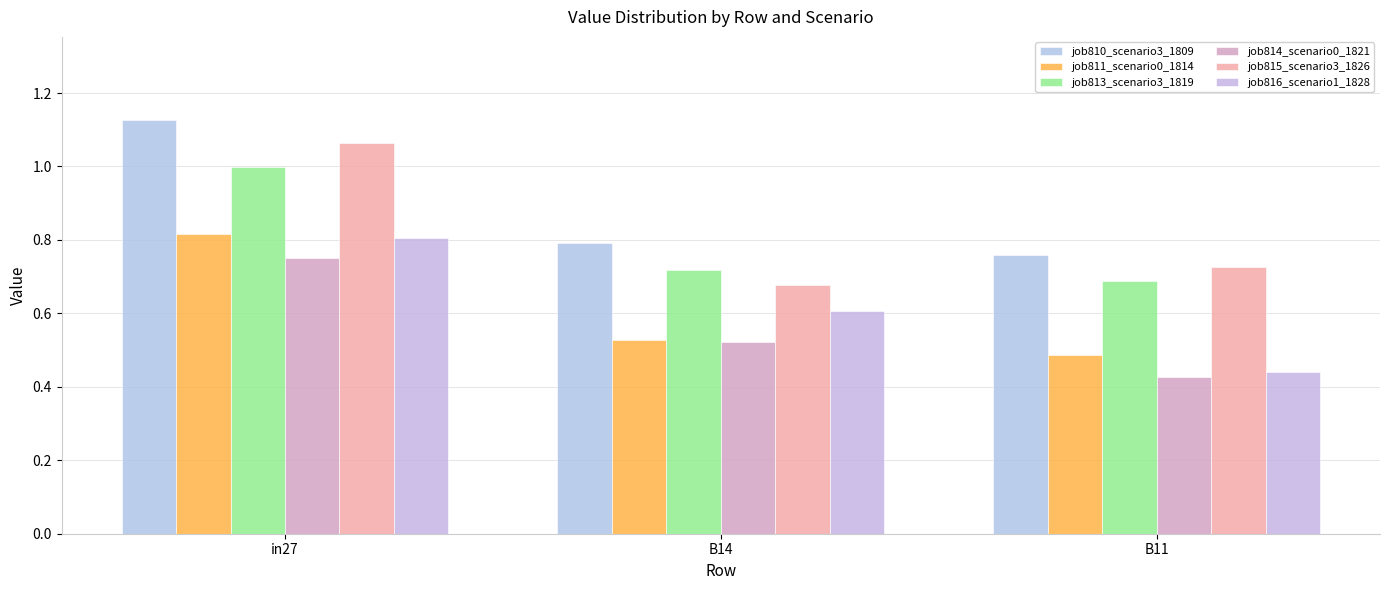

What is the spread (max minus min) of values at B11?

0.3